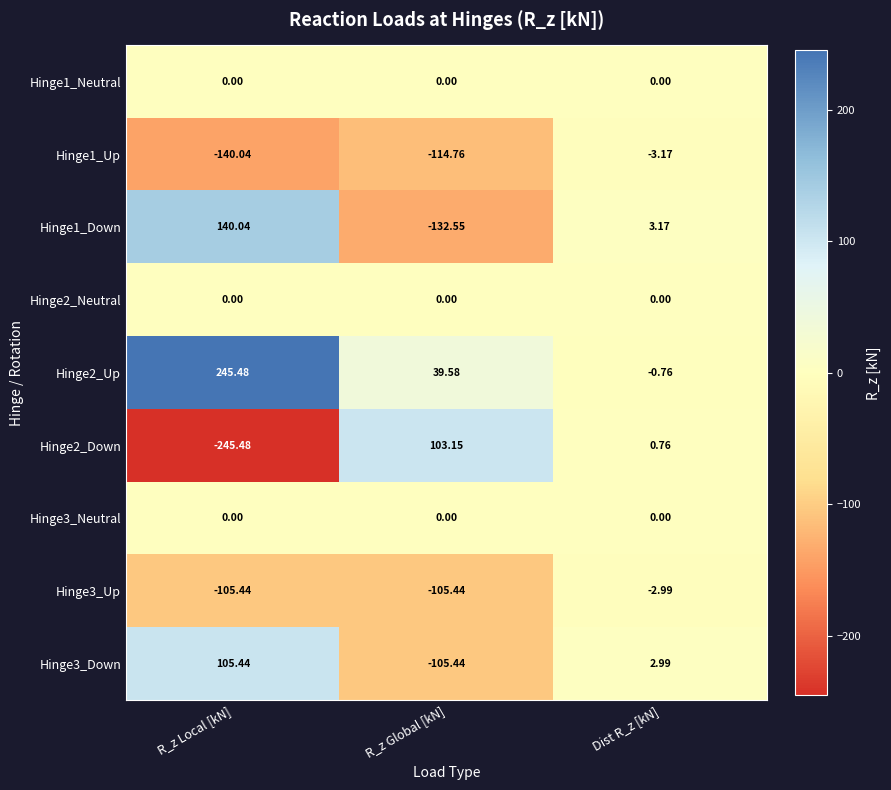

Which series has the largest total across all categories?

Hinge2_Up